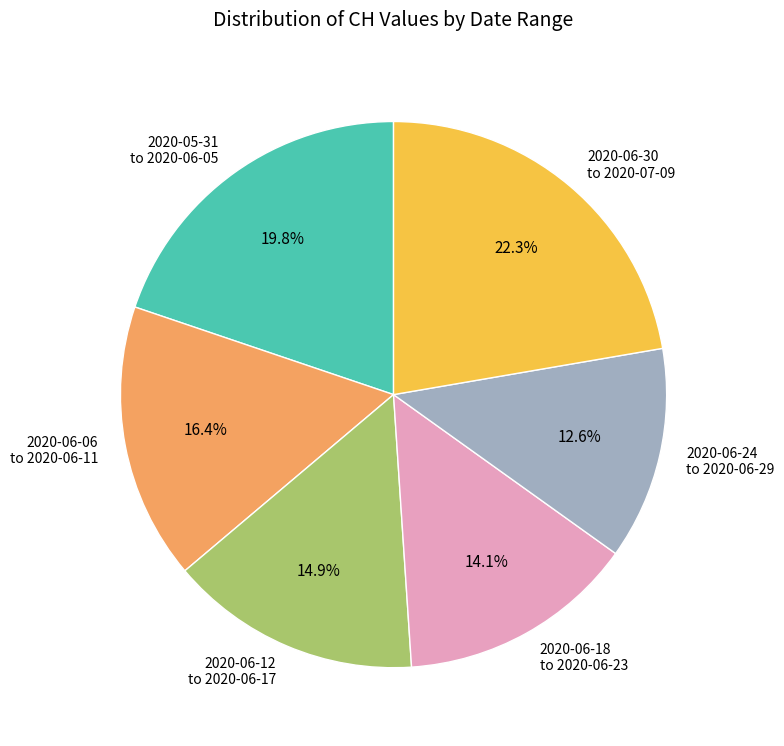

Do 2020-06-18 to 2020-06-23 and 2020-05-31 to 2020-06-05 together represent more than half of the pie?

No